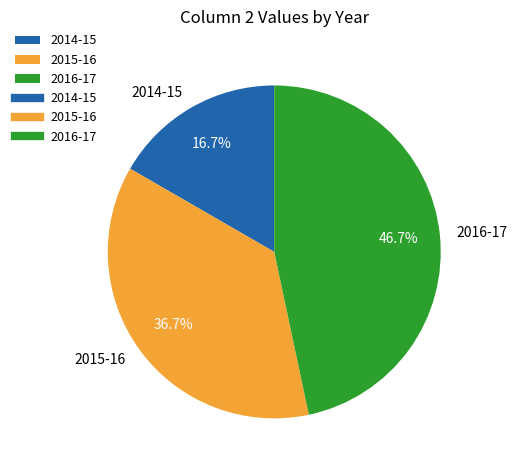

Does 2014-15 account for over 50% of the chart?

No